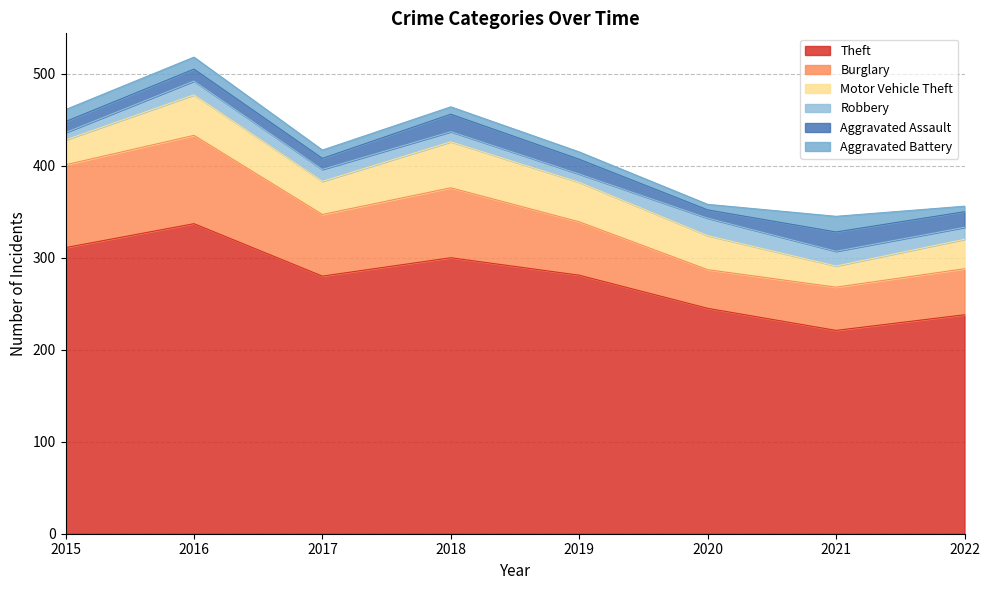

What is the total value across all series at 2015?

461